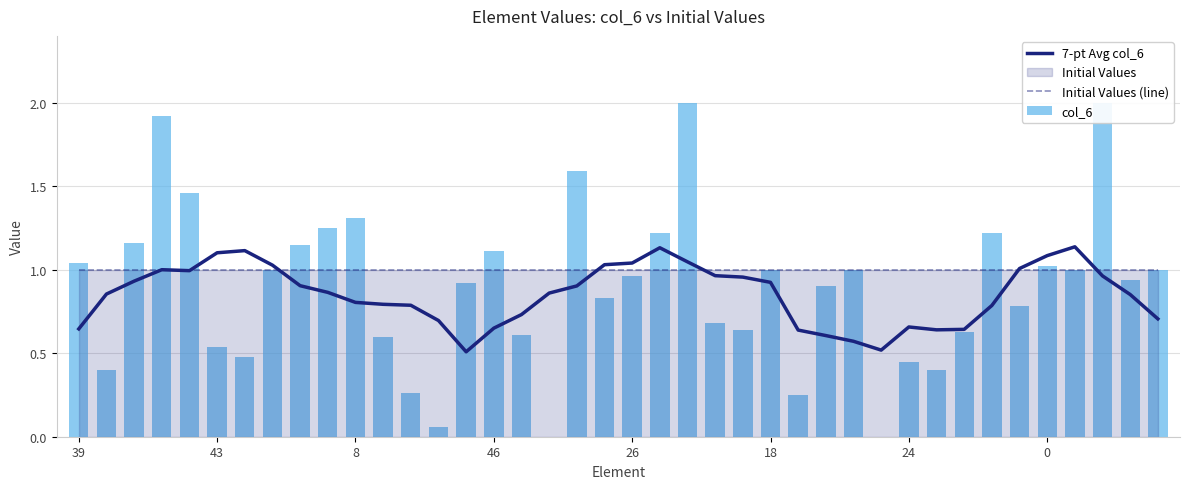

The value of Initial Values (line) at 8 is 0.4. True or false?

False